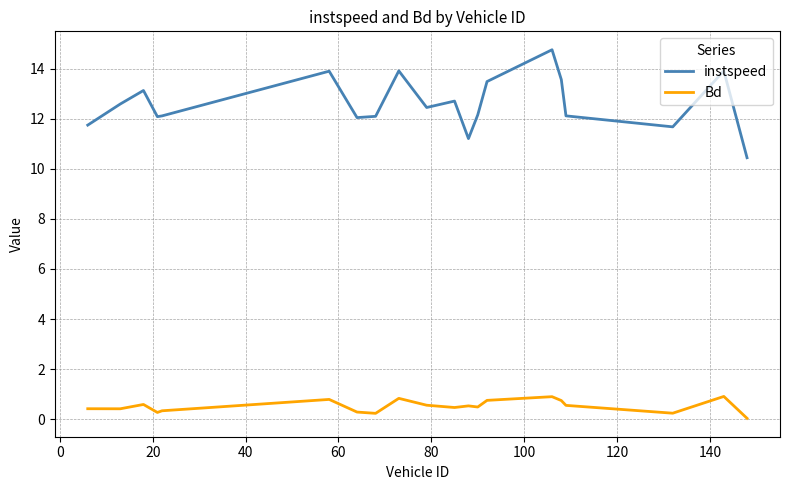

What is the highest value of the Bd series?

0.9